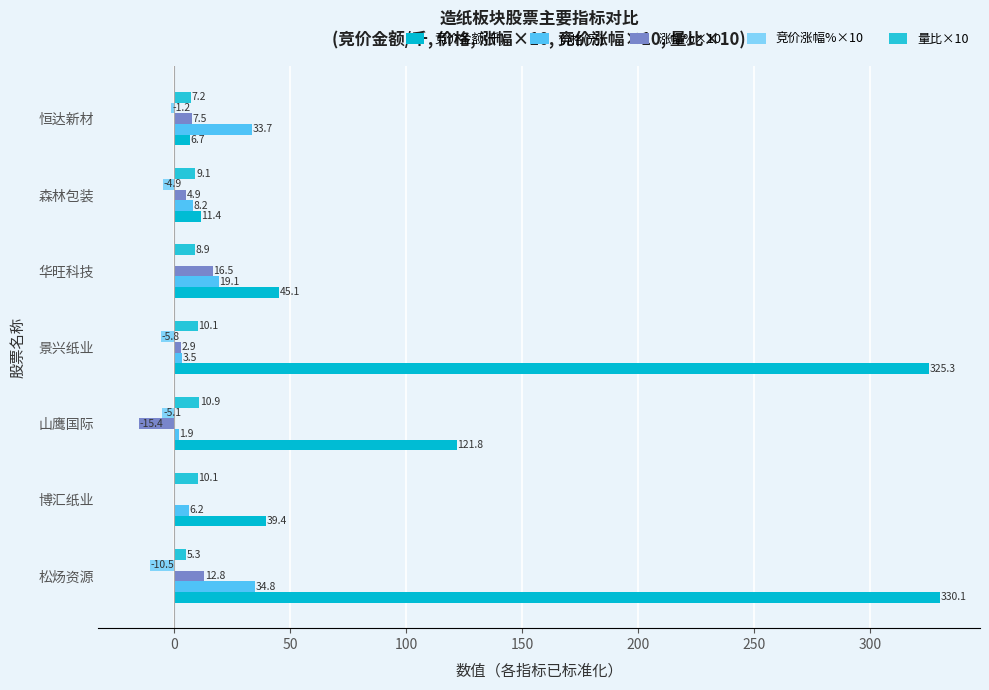

Rank the series by their maximum value, from lowest to highest.

竞价涨幅%×10, 量比×10, 涨幅%×10, 价格(元), 竞价金额(千)